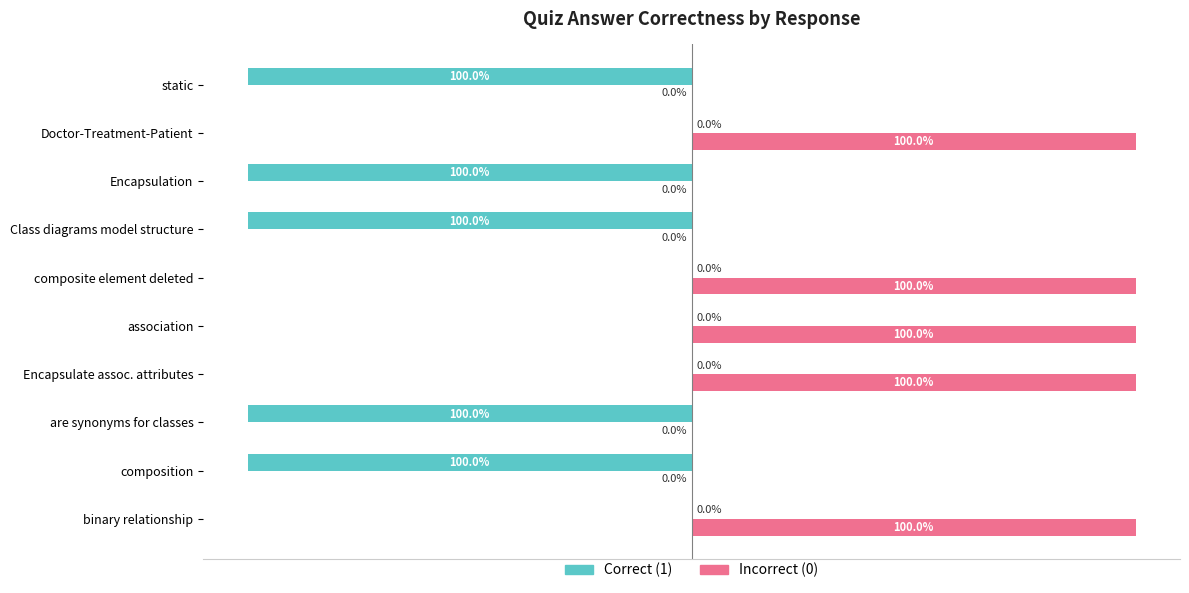

Is the value of Correct (1) at Doctor-Treatment-Patient greater than the value of Incorrect (0) at binary relationship?

No